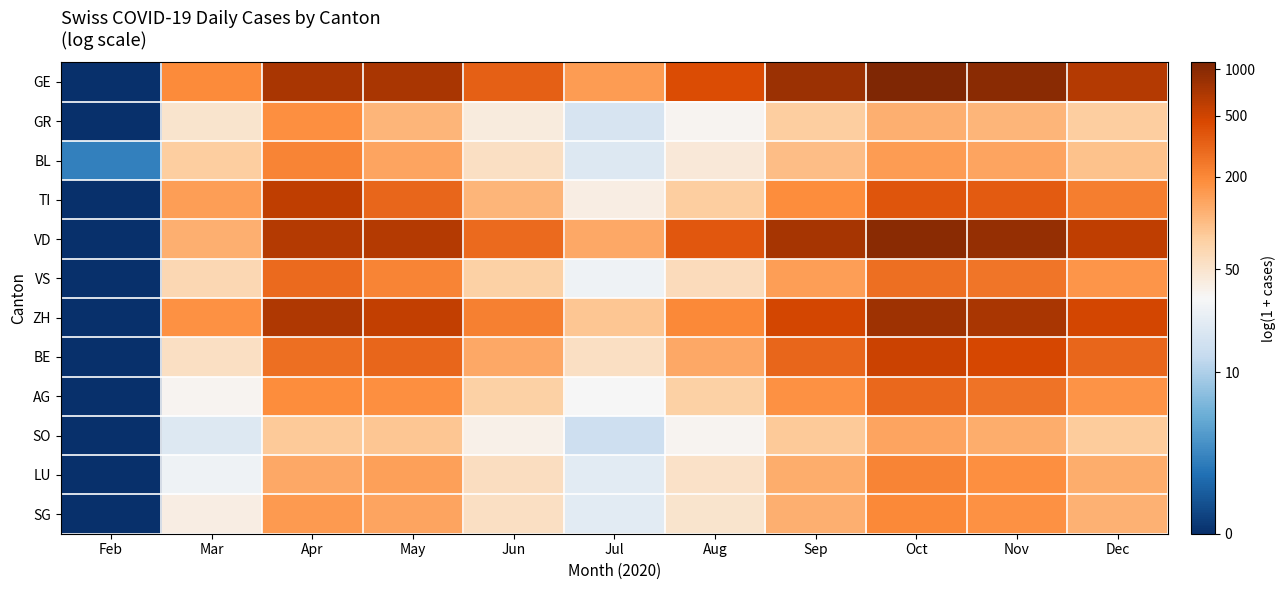

Which series has the largest total across all categories?

GE